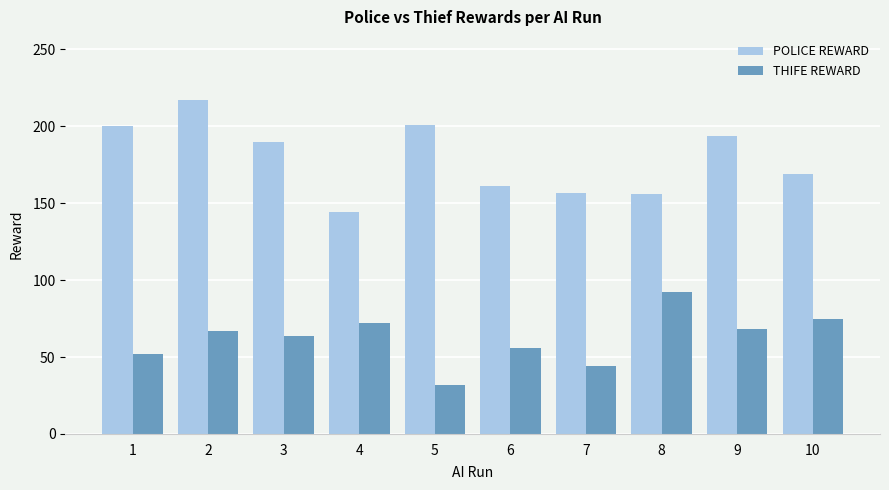

What is the total value across all series at 3?

254